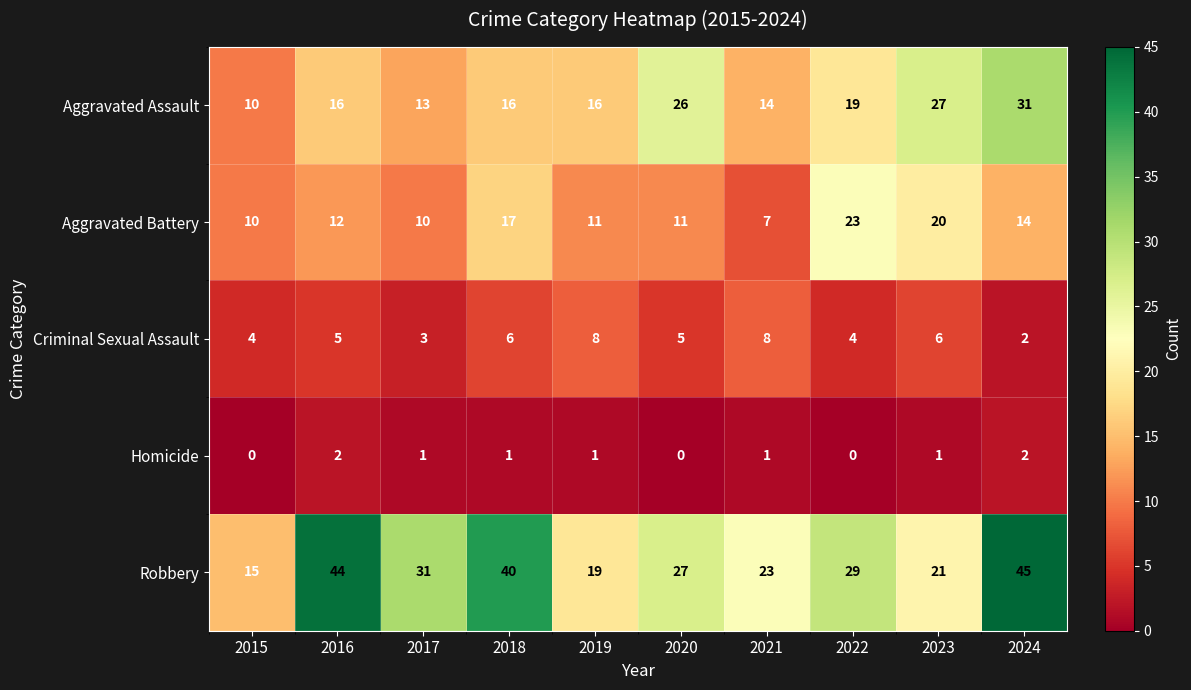

What is the total value across all series at 2017?

58